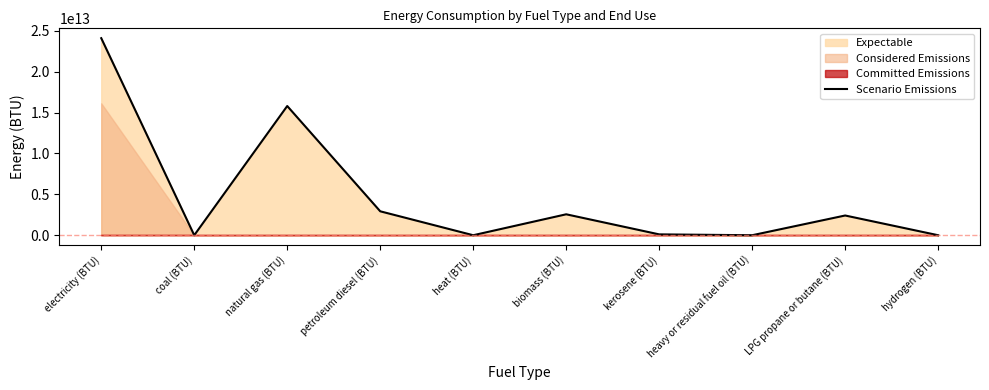

What is the value of the 3rd point from the left?

15800302984323.4